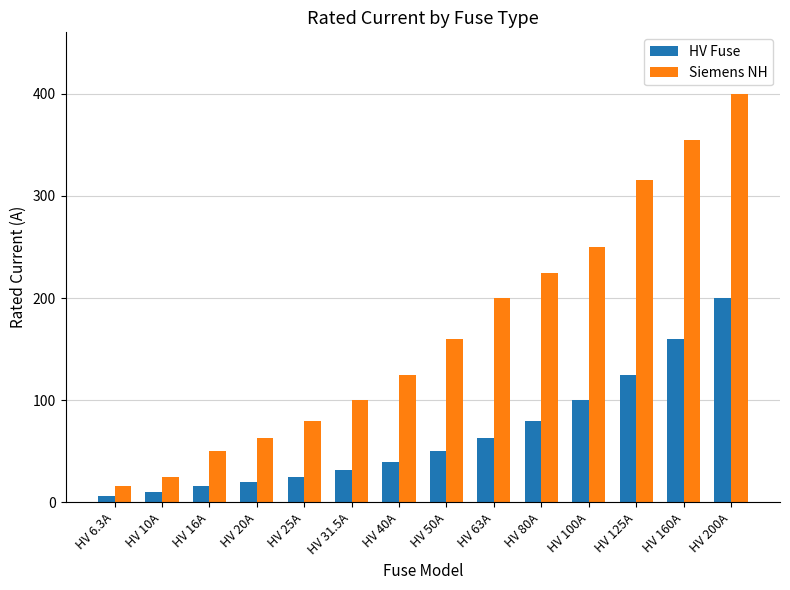

Which series has the widest spread of values?

Siemens NH